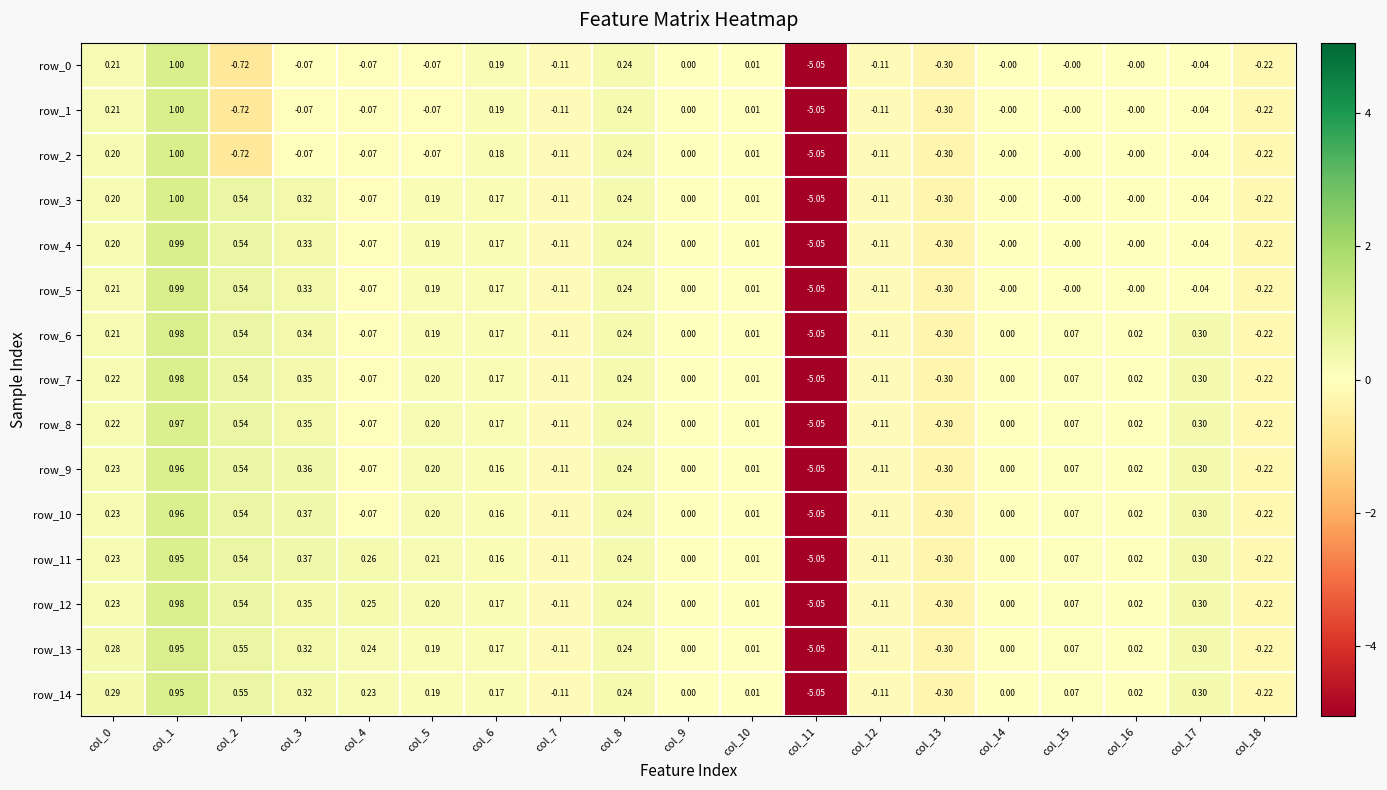

Is the value of row_10 at col_18 greater than the value of row_1 at col_5?

No